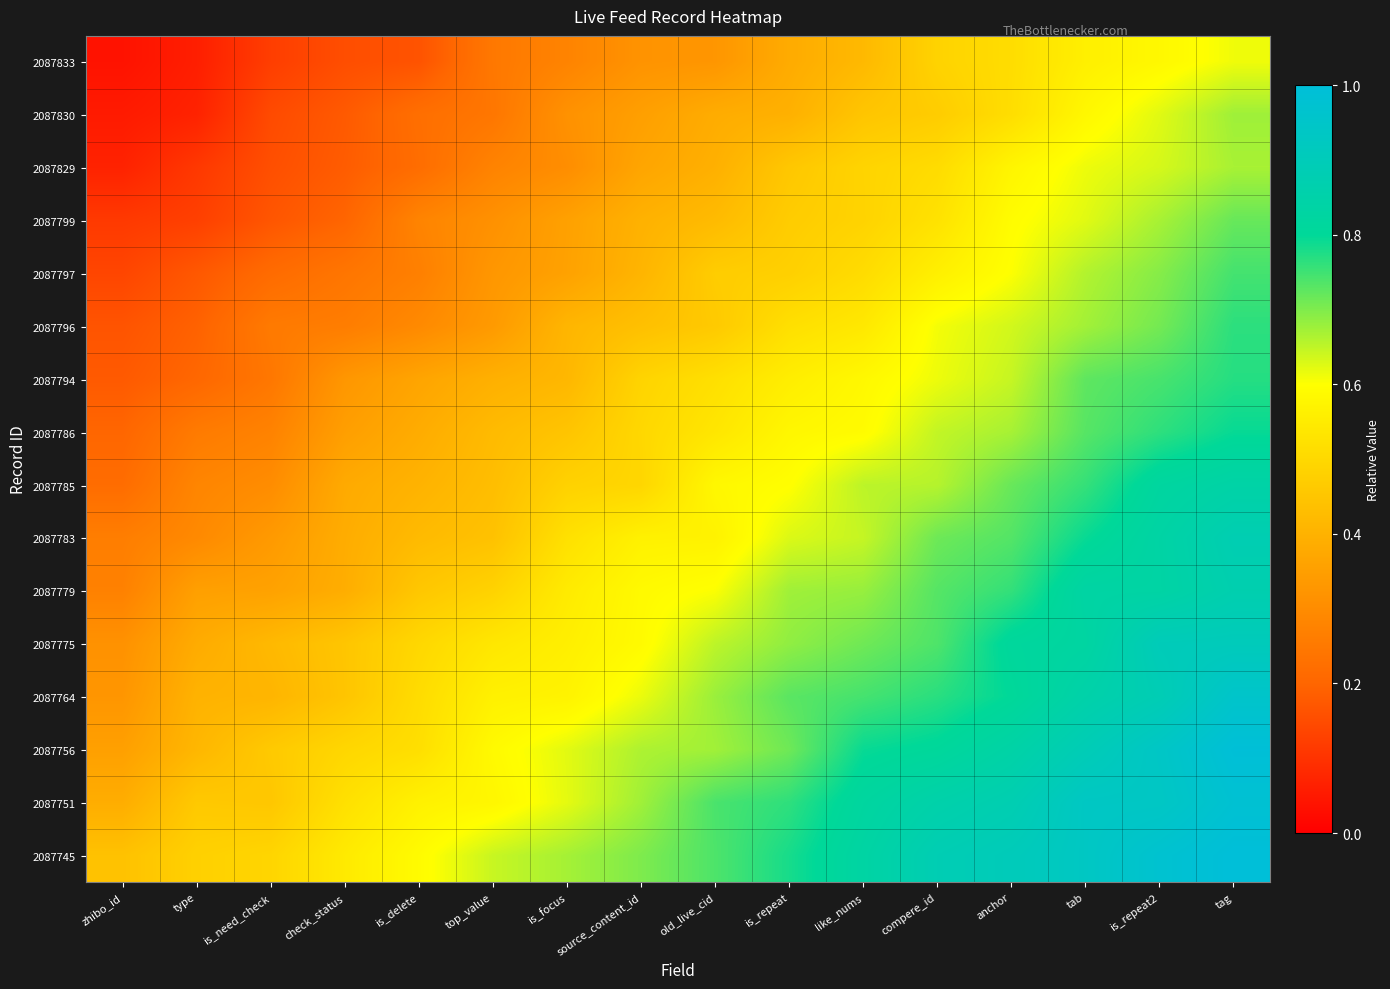

At which category is the sum across all series the highest?

tag